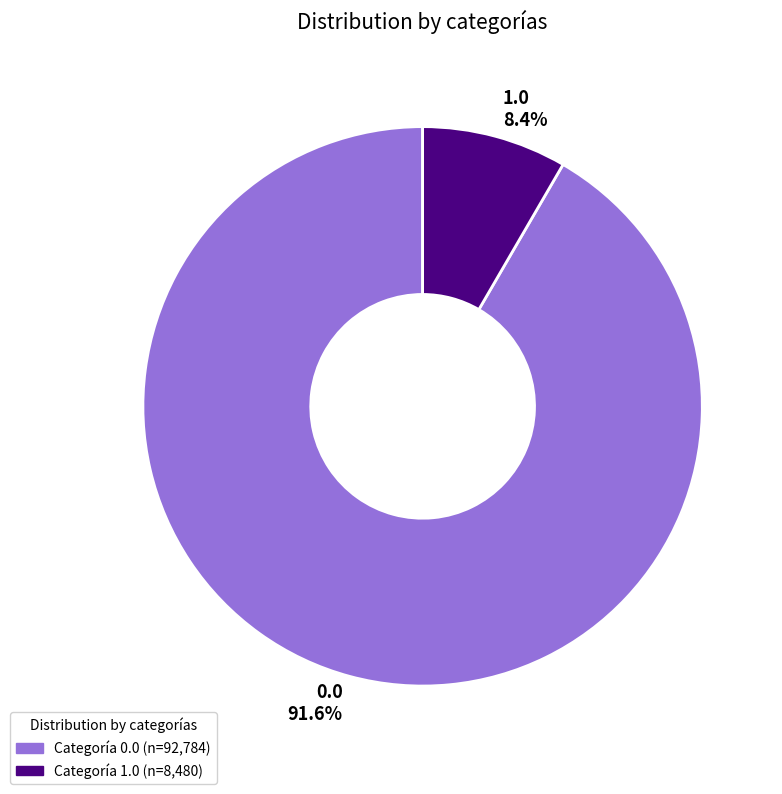

What is the smallest slice in the pie chart?

1.0